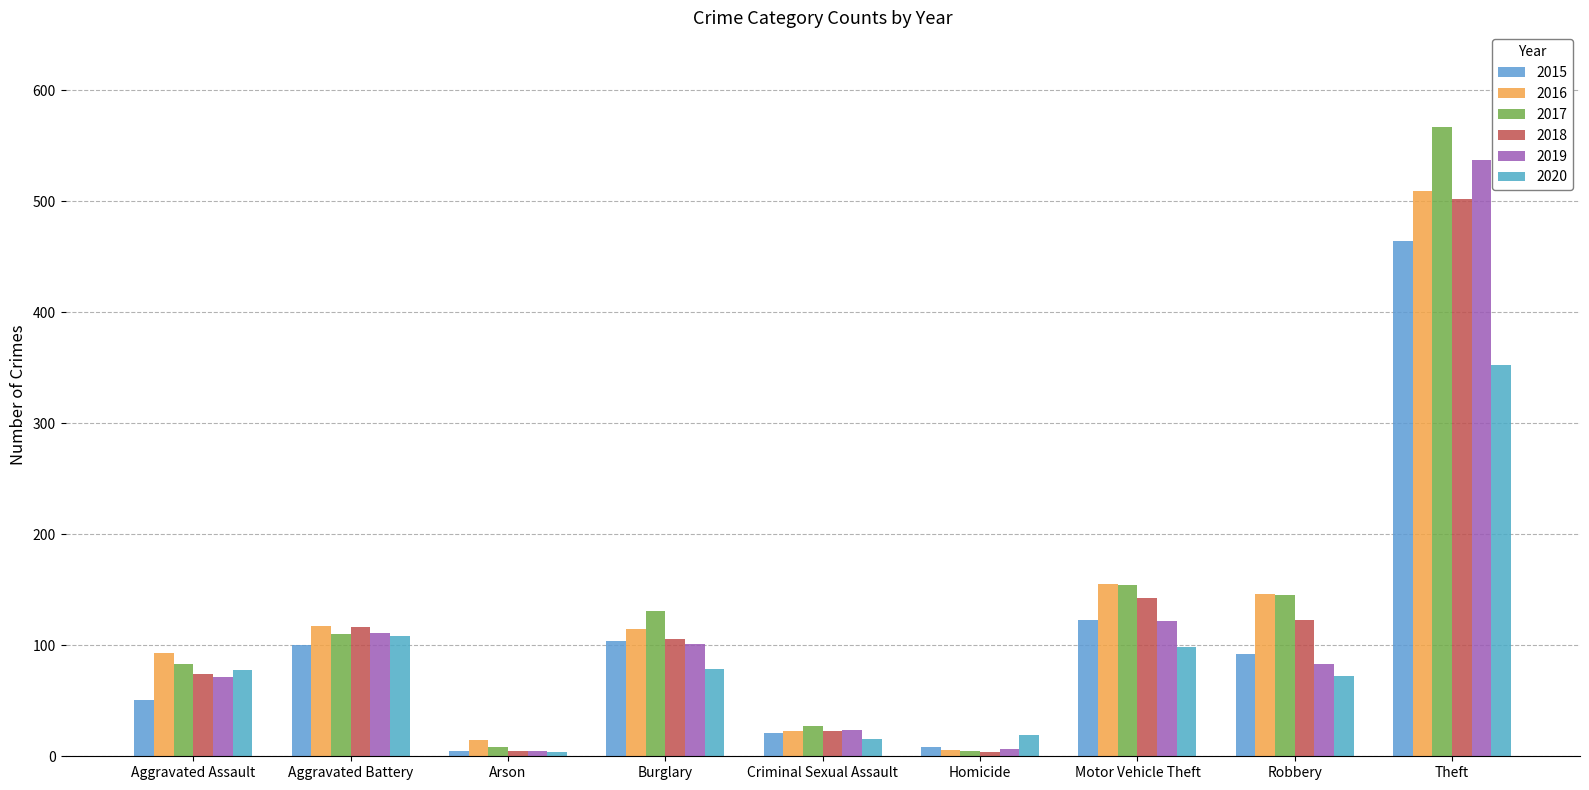

At how many categories does at least one series exceed 461?

1